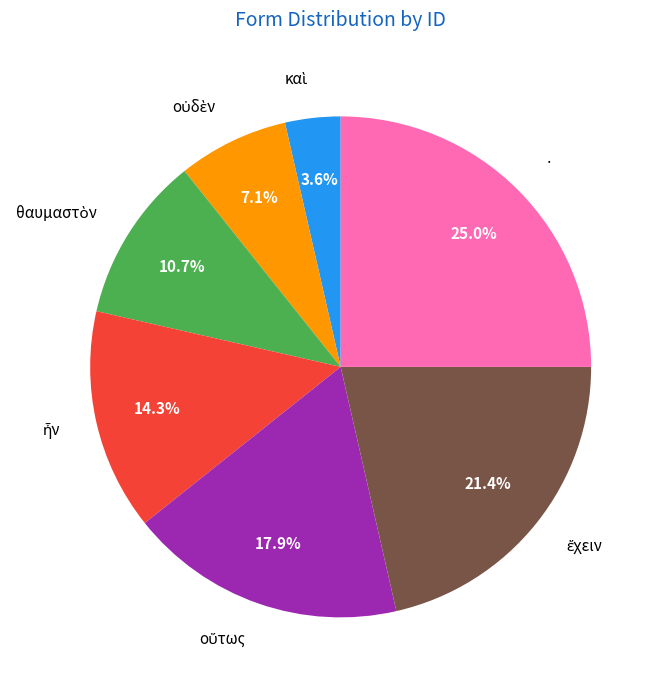

Does any single category account for the majority?

No